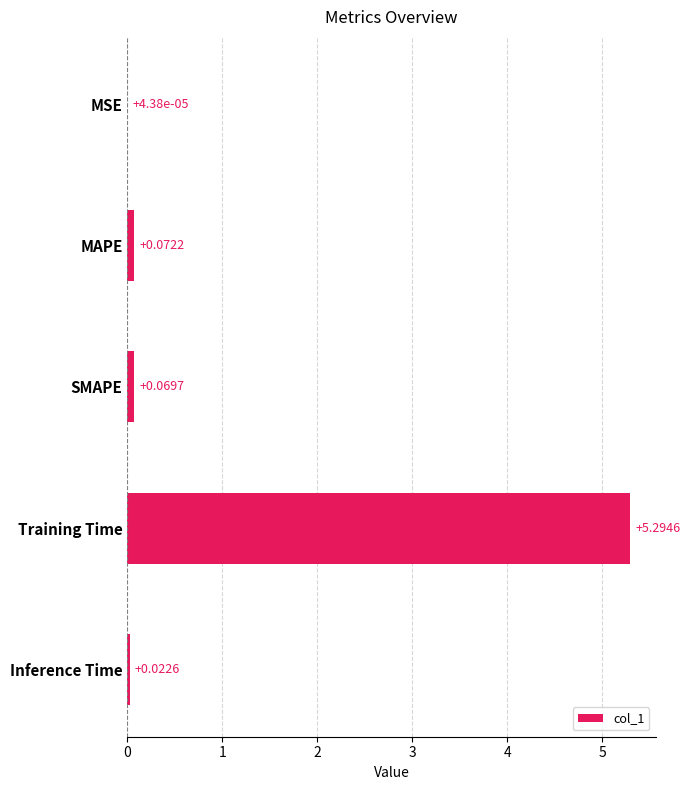

Where is the data nearest to the value 2?

MAPE